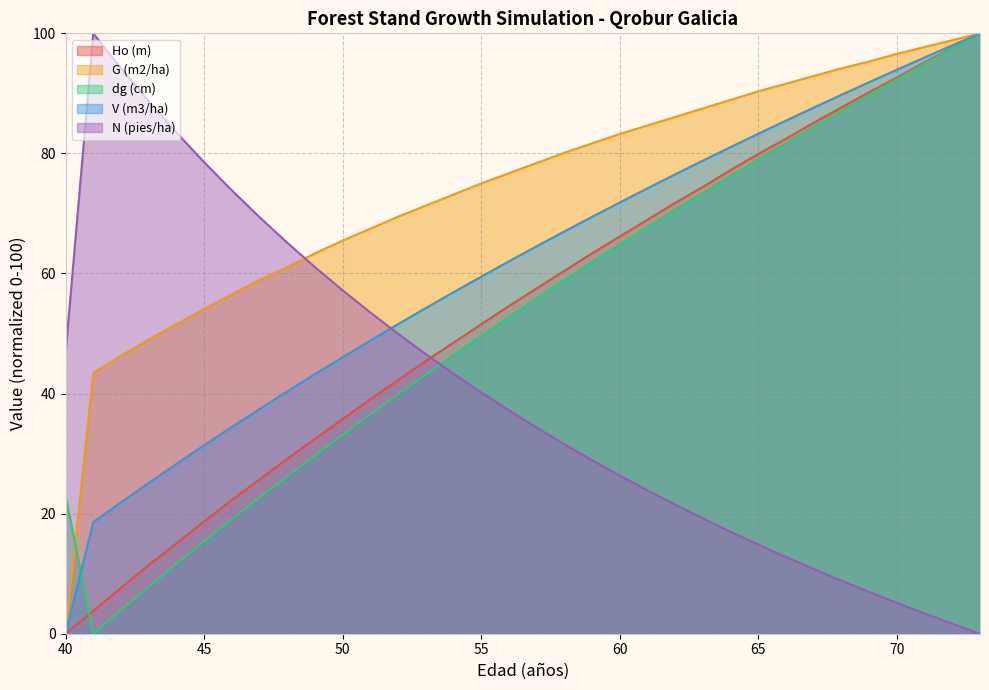

List the series in order of their peak value, highest first.

Ho (m), G (m2/ha), dg (cm), V (m3/ha), N (pies/ha)